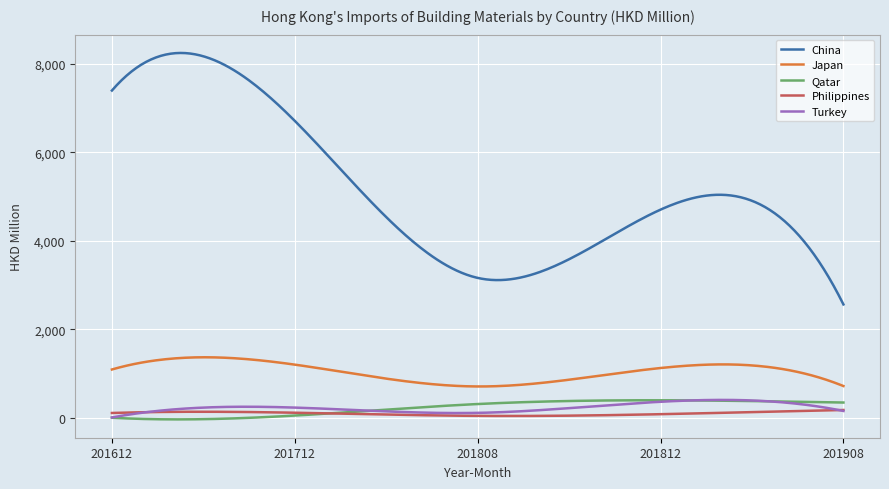

Which series has the widest spread of values?

China